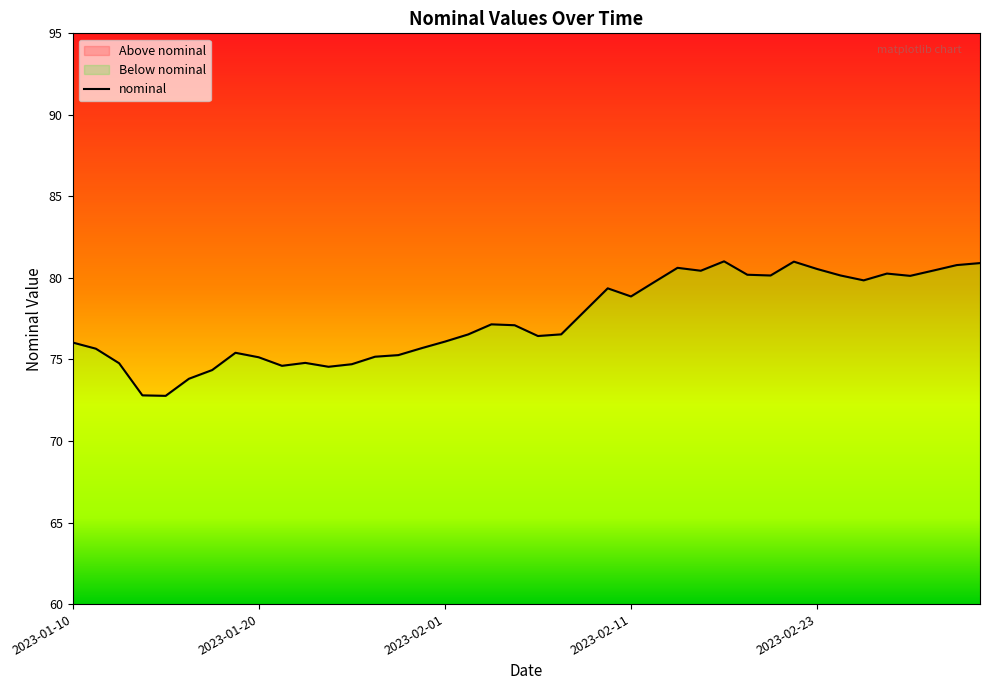

What is the average value?

77.4